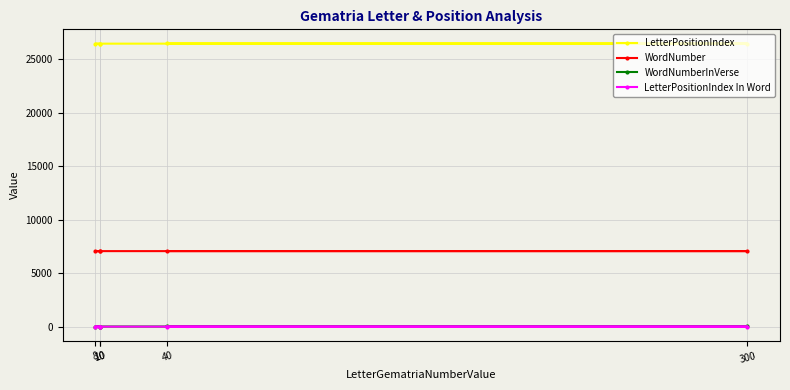

At which category is the sum across all series the highest?

40